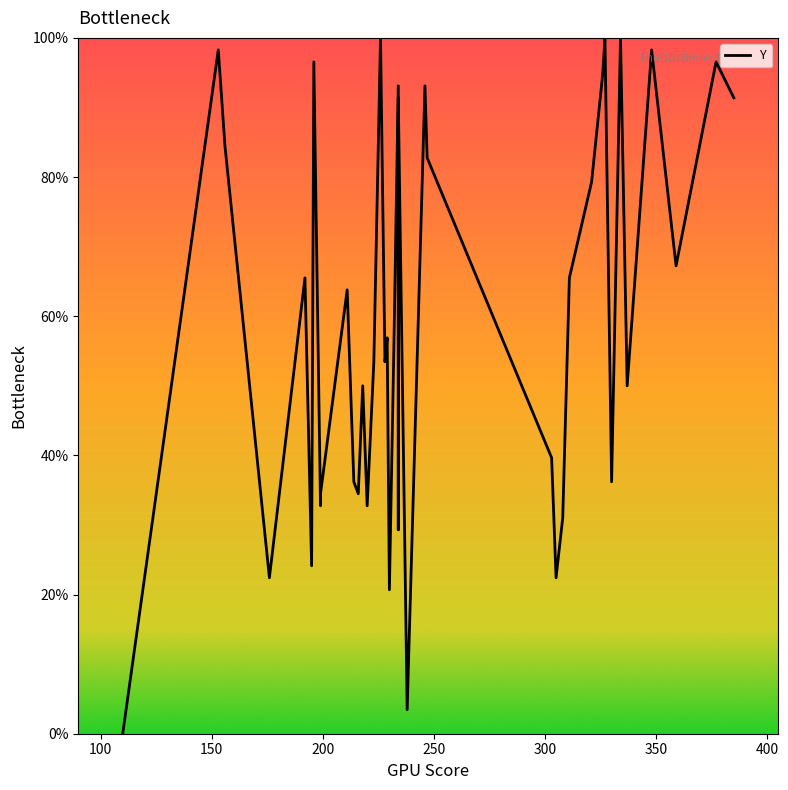

What is the value of the 25th point from the left?

93.1